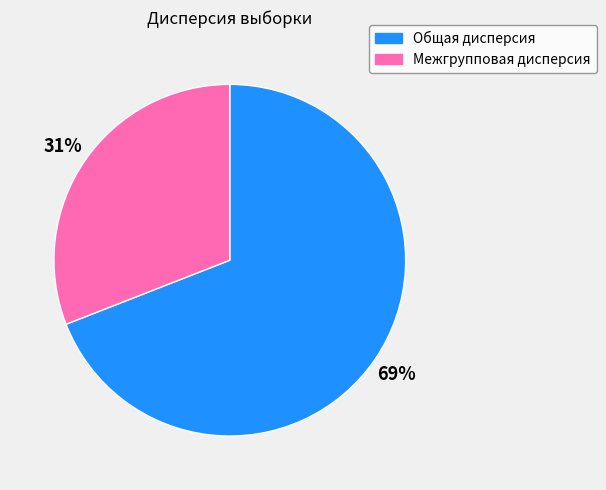

Count the number of slices in the pie.

2